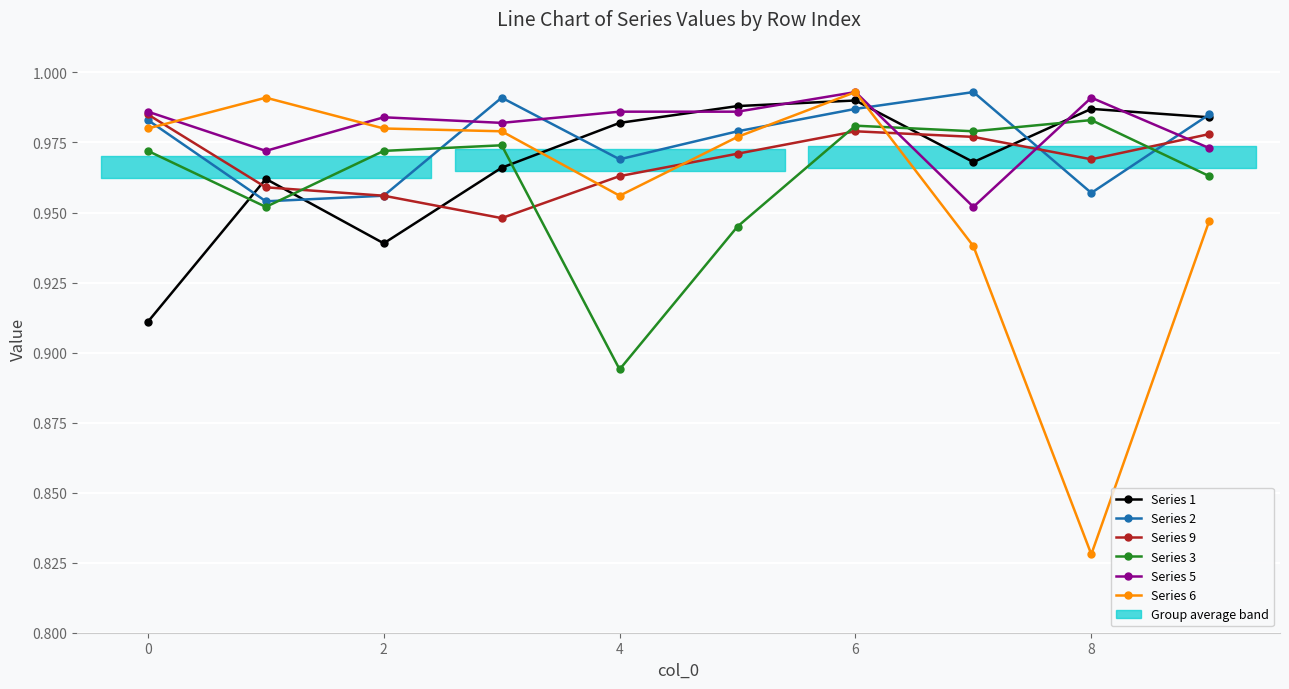

Reading left to right, list all the values displayed in this chart.

Series 1: 0.9	1.0	0.9	1.0	1.0	1.0	1.0	1.0	1.0	1.0
Series 2: 1.0	1.0	1.0	1.0	1.0	1.0	1.0	1.0	1.0	1.0
Series 9: 1.0	1.0	1.0	0.9	1.0	1.0	1.0	1.0	1.0	1.0
Series 3: 1.0	1.0	1.0	1.0	0.9	0.9	1.0	1.0	1.0	1.0
Series 5: 1.0	1.0	1.0	1.0	1.0	1.0	1.0	1.0	1.0	1.0
Series 6: 1.0	1.0	1.0	1.0	1.0	1.0	1.0	0.9	0.8	0.9